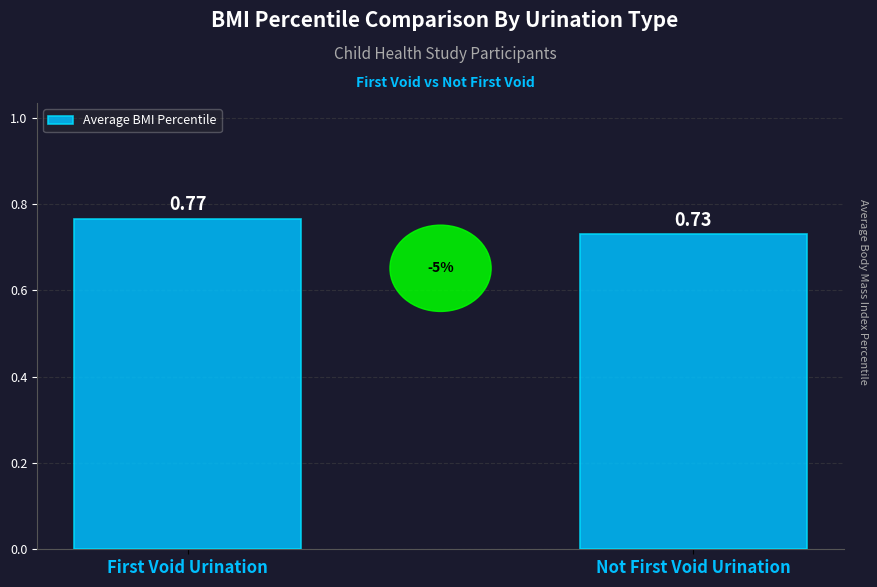

Which label corresponds to the smallest value in the chart?

Not First Void Urination